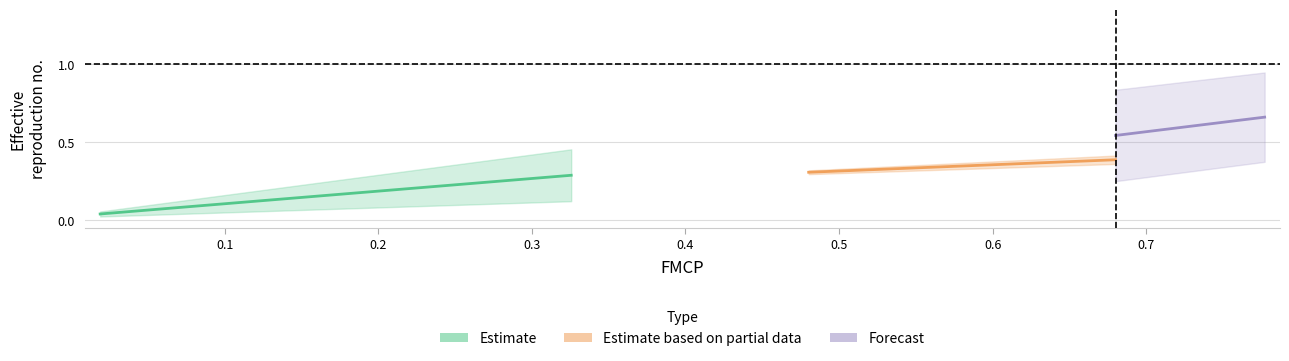

Count the Estimate values in the range 0 to 1.

2